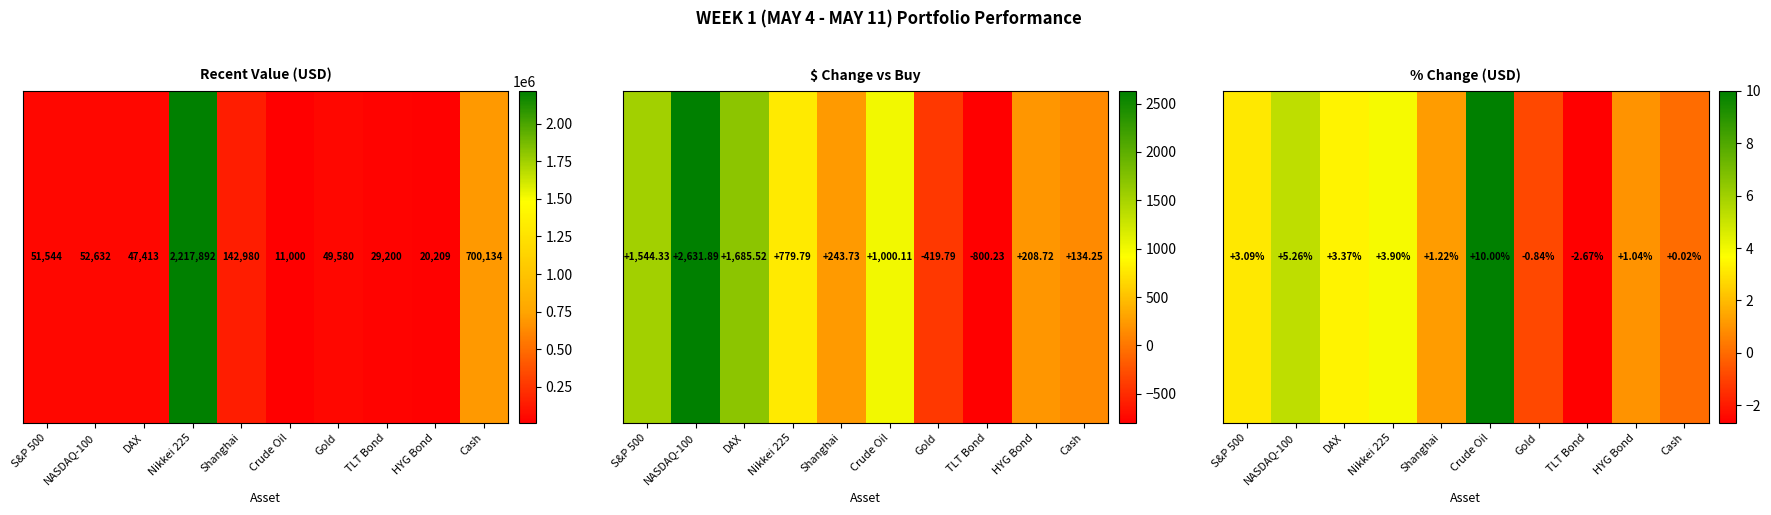

How many distinct data groups are displayed?

1